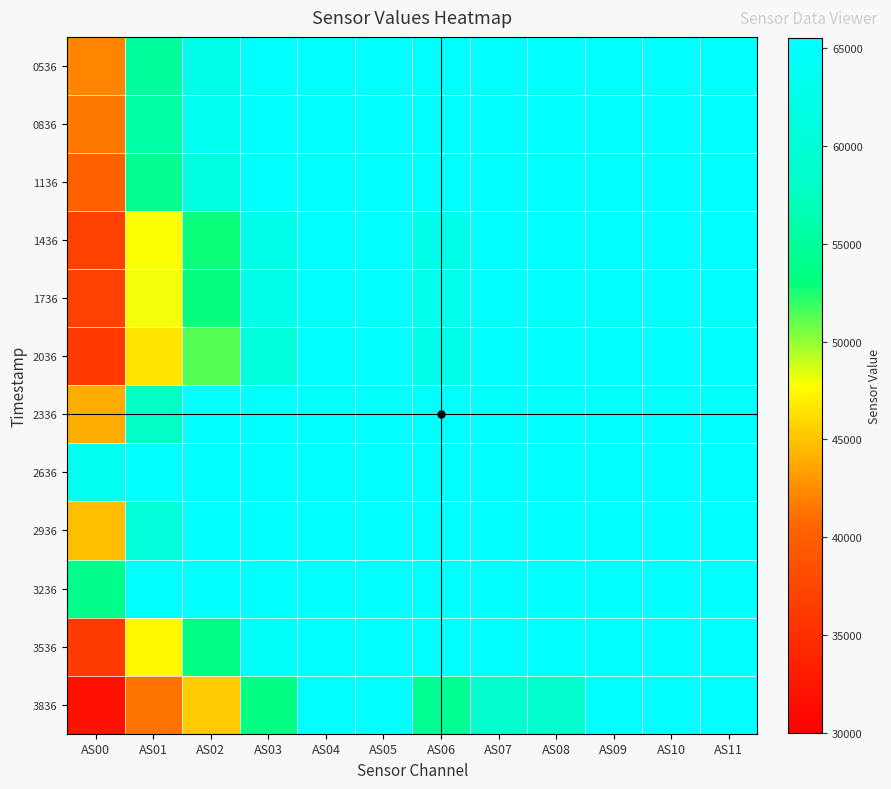

Reading right to left, transcribe all the data shown in this chart.

0536: AS11=65535	AS10=65535	AS09=65535	AS08=65535	AS07=65535	AS06=65535	AS05=65535	AS04=65535	AS03=65535	AS02=62716	AS01=55089	AS00=42191
0836: AS11=65535	AS10=65535	AS09=65535	AS08=65535	AS07=65535	AS06=65535	AS05=65535	AS04=65535	AS03=65535	AS02=63245	AS01=55596	AS00=41649
1136: AS11=65535	AS10=65535	AS09=65535	AS08=65535	AS07=65535	AS06=65535	AS05=65535	AS04=65535	AS03=65535	AS02=61098	AS01=54180	AS00=40246
1436: AS11=65535	AS10=65535	AS09=65535	AS08=65535	AS07=65535	AS06=62713	AS05=65535	AS04=65535	AS03=62340	AS02=52779	AS01=47838	AS00=36883
1736: AS11=65535	AS10=65535	AS09=65535	AS08=65535	AS07=65535	AS06=63012	AS05=65535	AS04=65535	AS03=62227	AS02=53005	AS01=47940	AS00=36737
2036: AS11=65535	AS10=65535	AS09=65535	AS08=65535	AS07=65535	AS06=62217	AS05=65535	AS04=65535	AS03=60452	AS02=51265	AS01=46568	AS00=36025
2336: AS11=65535	AS10=65535	AS09=65535	AS08=65535	AS07=65535	AS06=65535	AS05=65535	AS04=65535	AS03=65535	AS02=65535	AS01=57859	AS00=43989
2636: AS11=65535	AS10=65535	AS09=65535	AS08=65535	AS07=65535	AS06=65535	AS05=65535	AS04=65535	AS03=65535	AS02=65535	AS01=65535	AS00=63504
2936: AS11=65535	AS10=65535	AS09=65535	AS08=65535	AS07=65535	AS06=65535	AS05=65535	AS04=65535	AS03=65535	AS02=65535	AS01=60380	AS00=44745
3236: AS11=65535	AS10=65535	AS09=65535	AS08=65535	AS07=65535	AS06=65535	AS05=65535	AS04=65535	AS03=65535	AS02=65535	AS01=65535	AS00=53767
3536: AS11=65535	AS10=65535	AS09=65535	AS08=65535	AS07=65535	AS06=65535	AS05=65535	AS04=65535	AS03=64544	AS02=53446	AS01=47546	AS00=36170
3836: AS11=65535	AS10=65535	AS09=65535	AS08=58207	AS07=58473	AS06=54415	AS05=65535	AS04=65535	AS03=53260	AS02=45278	AS01=41360	AS00=31903